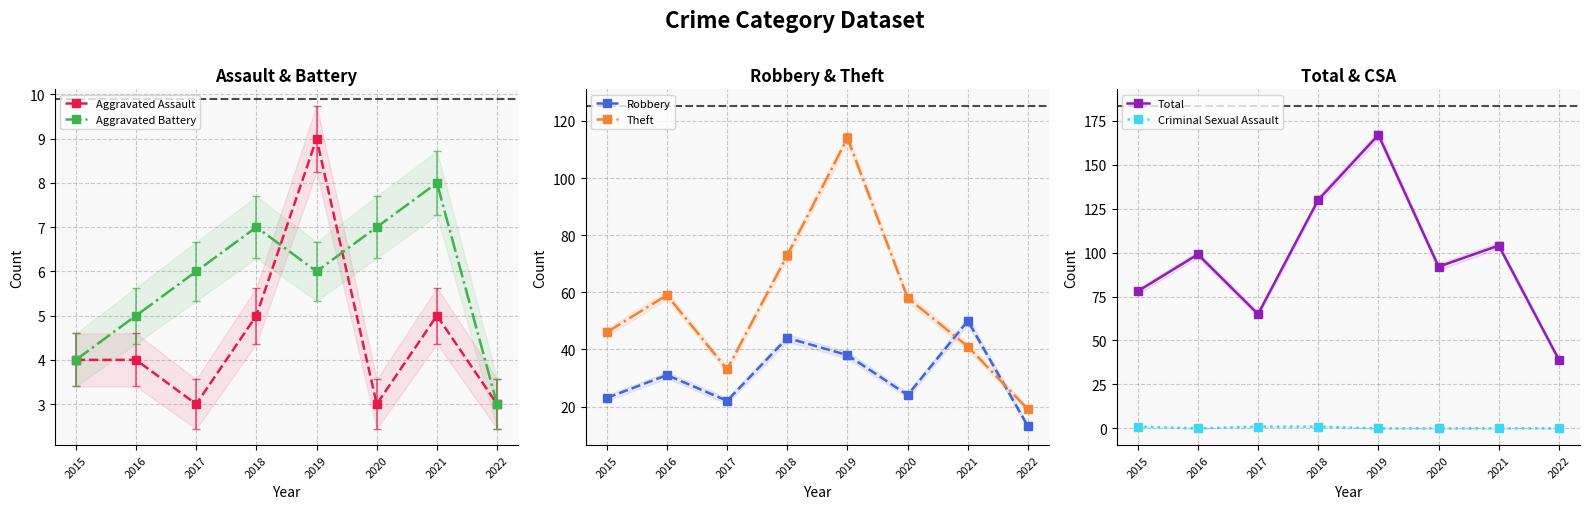

At which category is the sum across all series the highest?

2019